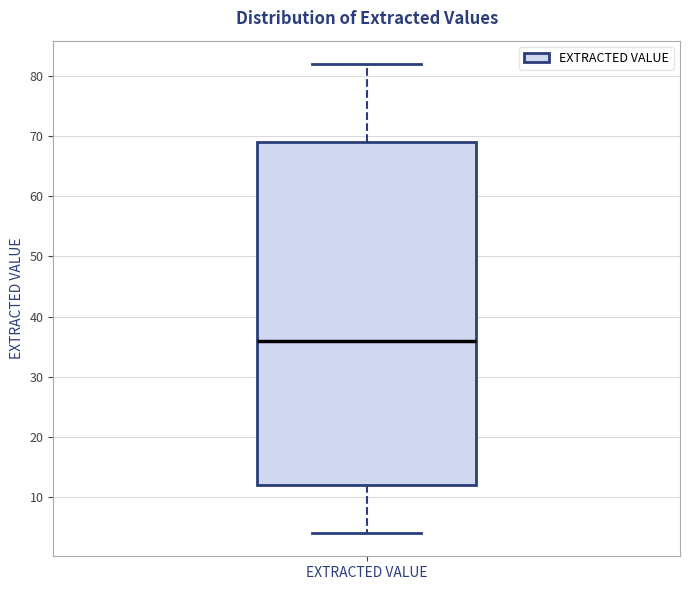

Transcribe this box plot: give where the median line is, the range the box spans, and where the two whiskers end, as read against the y-axis. The values are not printed on the chart, so give them approximately, as read against the axis.

median 36, box 12 to 69, whiskers 4 to 82